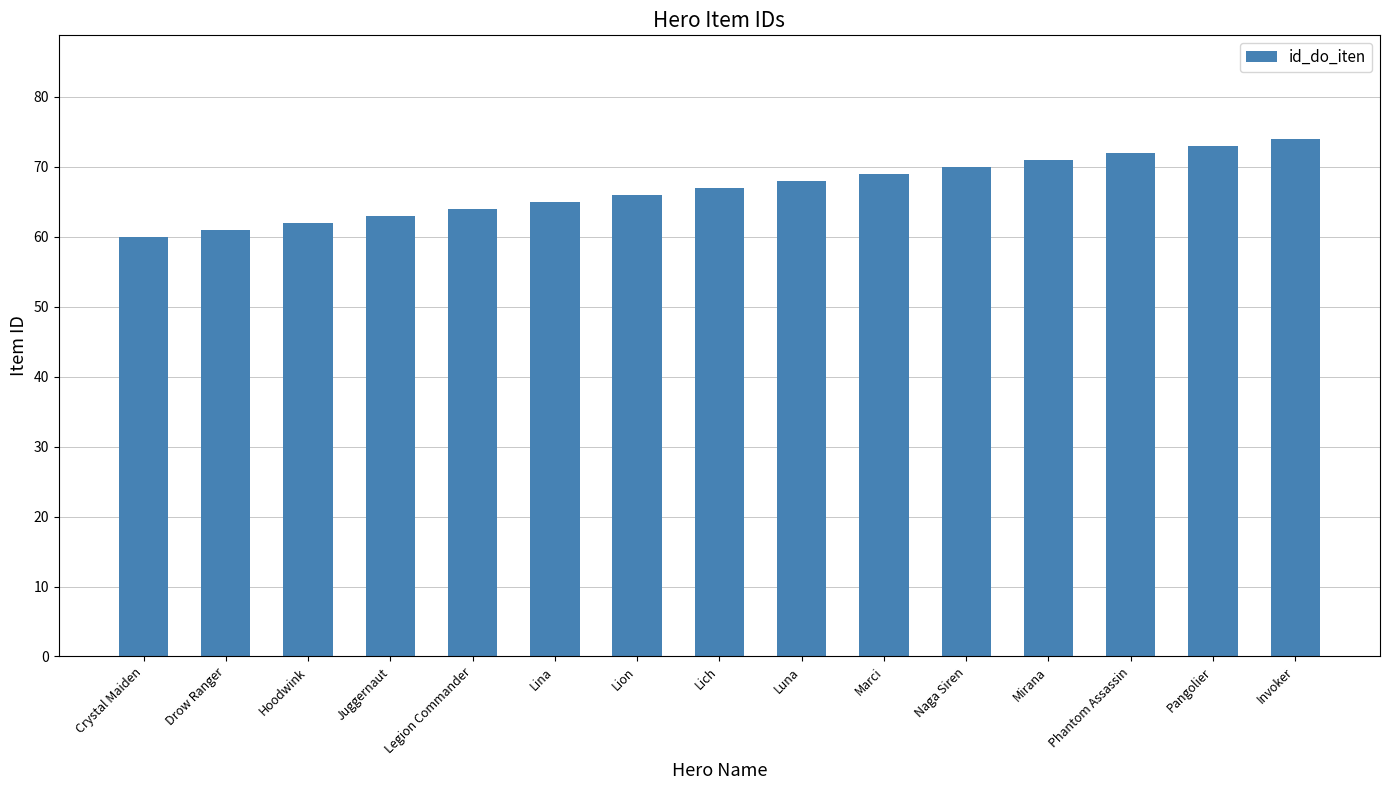

Reading left to right, list all the values displayed in this chart.

60	61	62	63	64	65	66	67	68	69	70	71	72	73	74